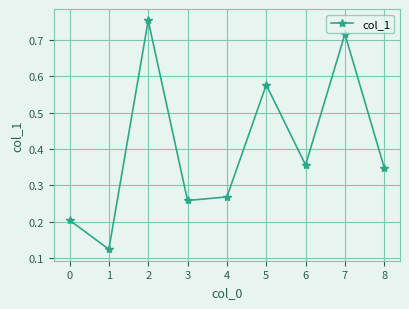

How many points are higher than both their immediate neighbors (excluding endpoints)?

3